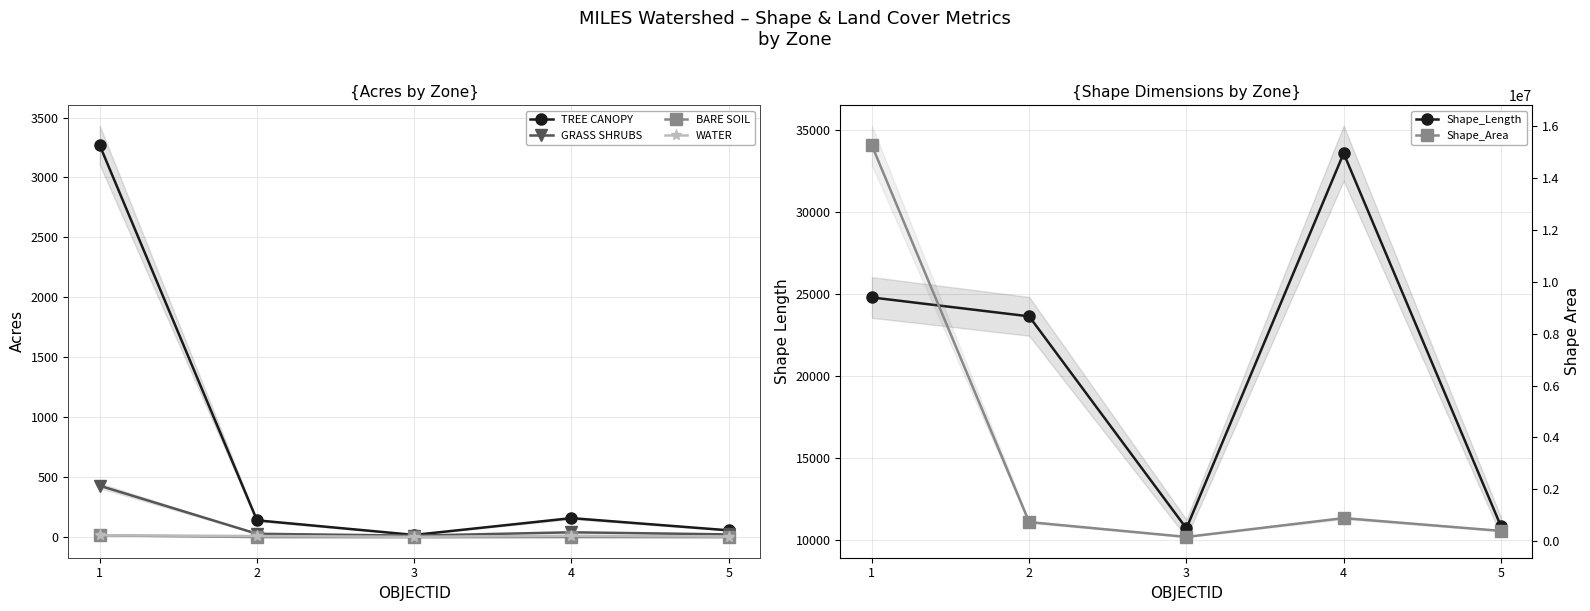

Rank the series by their maximum value, from lowest to highest.

BARE SOIL, WATER, GRASS SHRUBS, TREE CANOPY, Shape_Length, Shape_Area